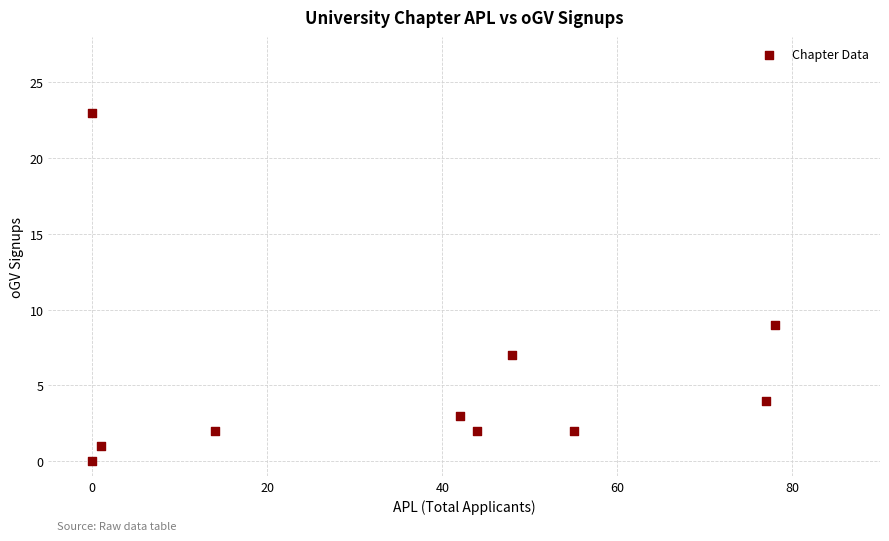

What is the range of Y values (max minus min)?

23